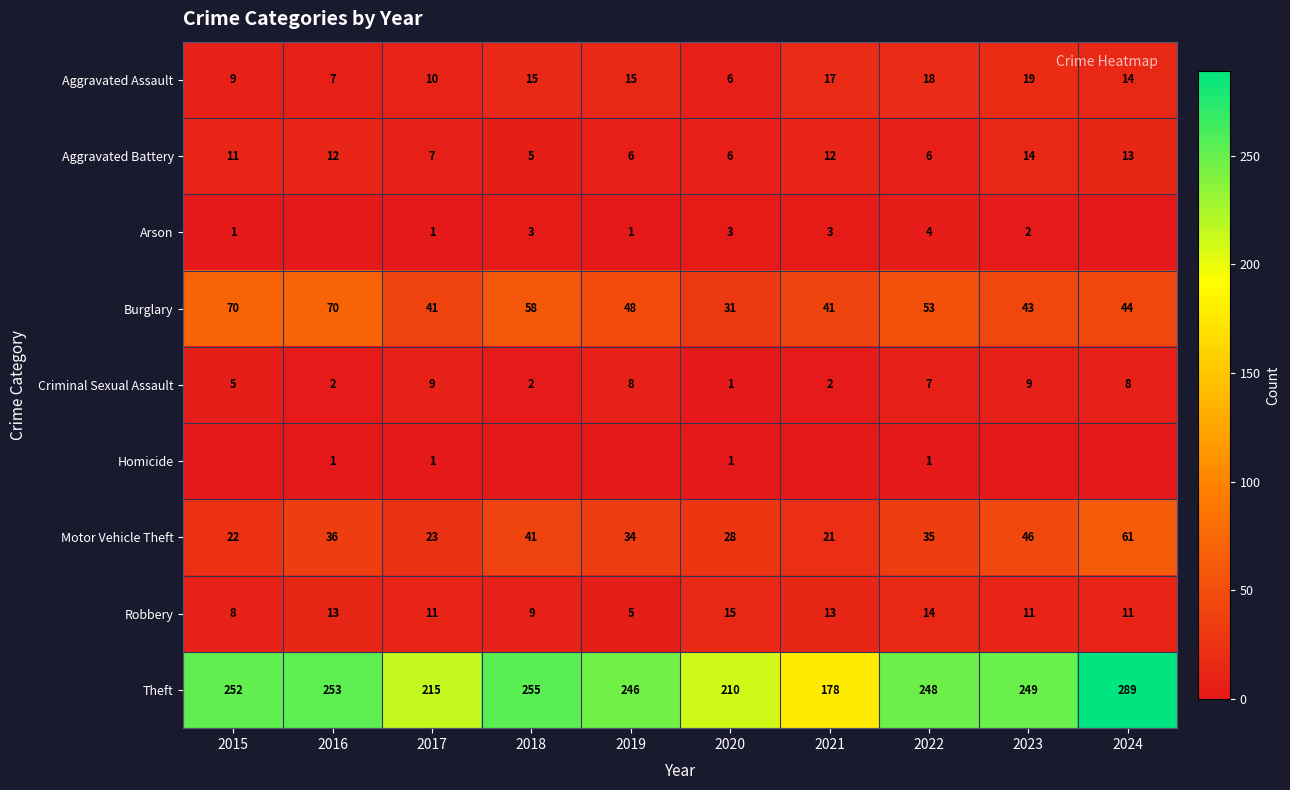

What is the highest value of the Motor Vehicle Theft series?

61